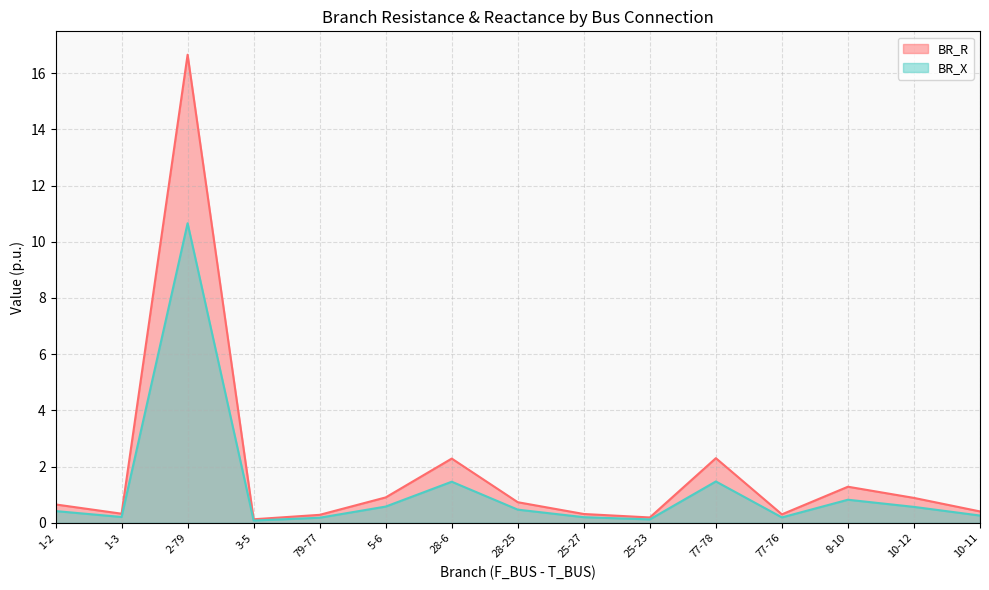

Where is BR_X nearest to the value 8?

77-78